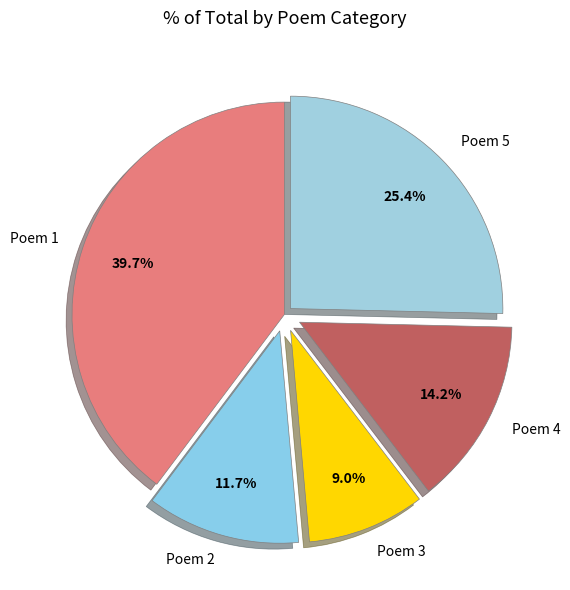

Is there a majority slice in this chart?

No